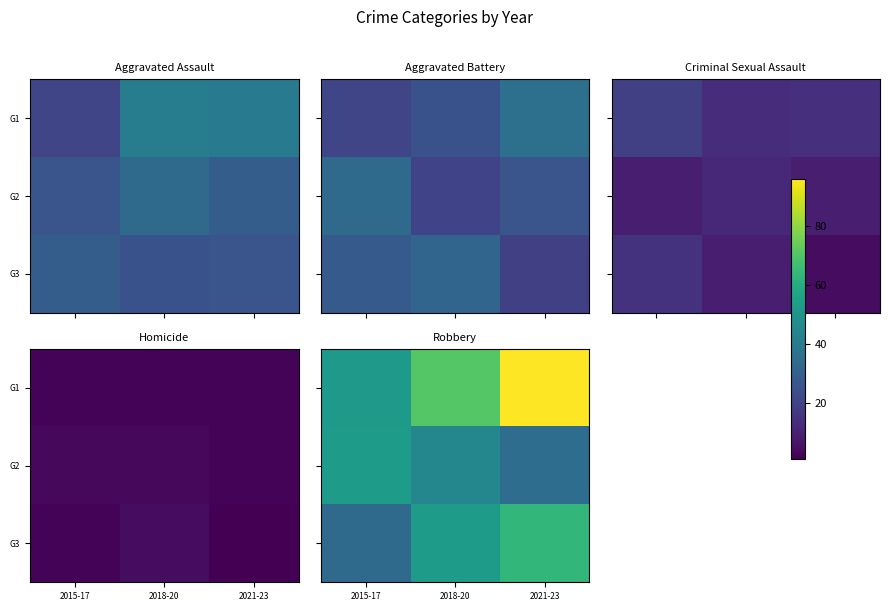

What is the total value across all series at 2015-17?

139